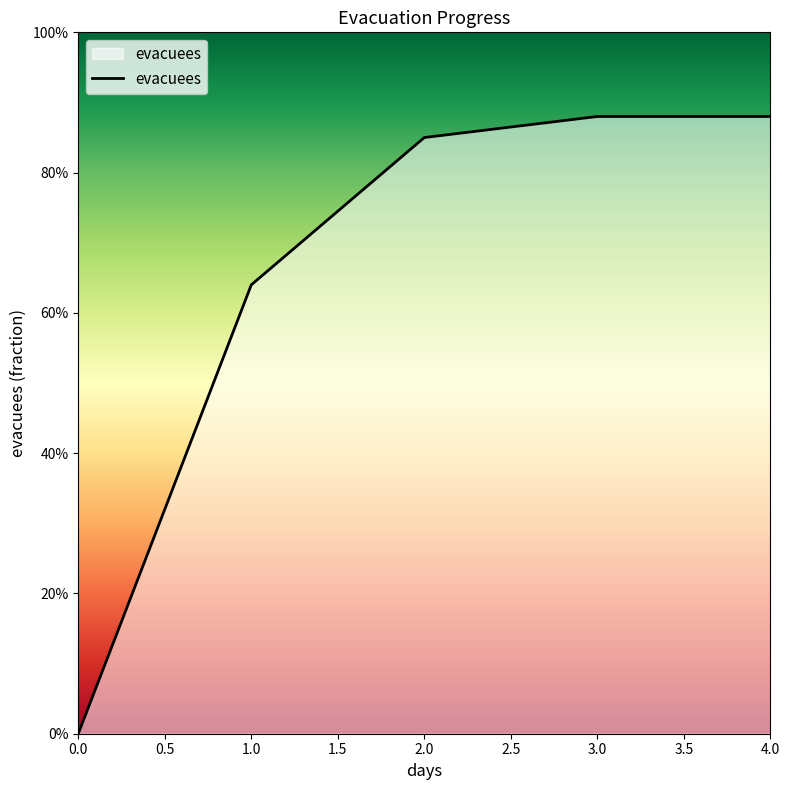

Is this an area chart (filled region under the line)?

Yes